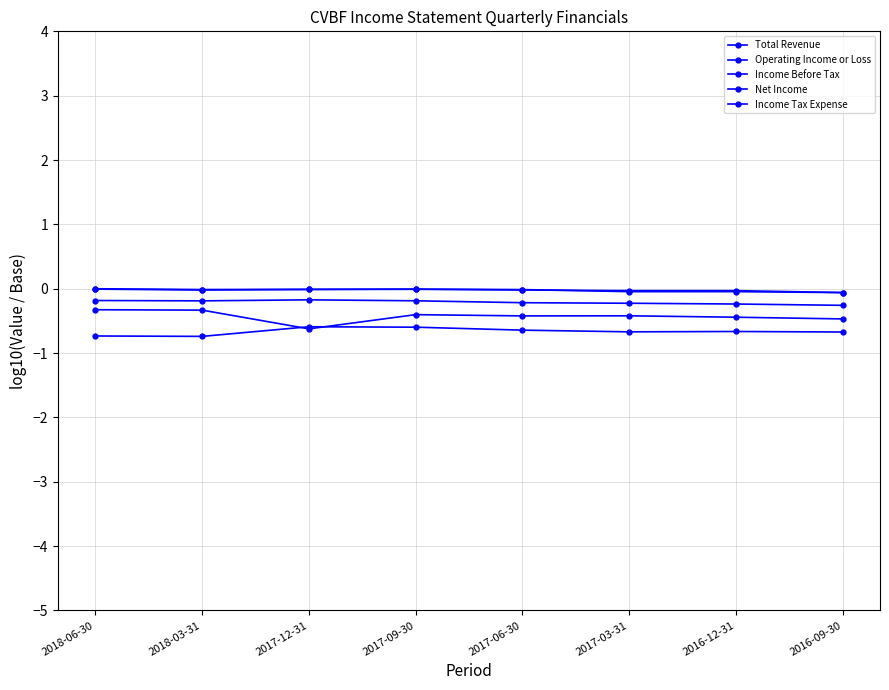

Count the number of data series in this chart.

5